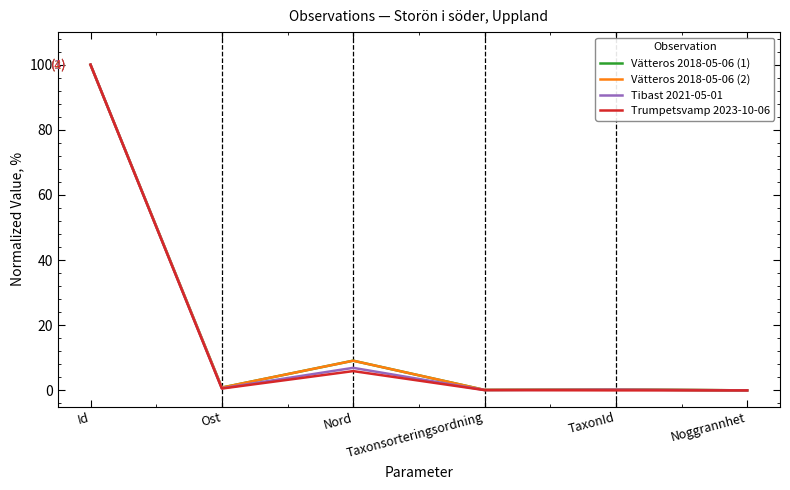

At which category is the sum across all series the highest?

Id